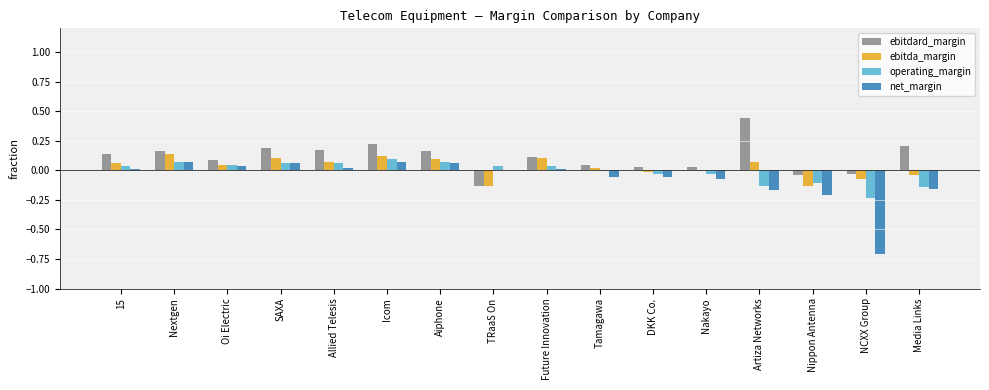

At which category does the chart reach its peak across all series?

Artiza Networks